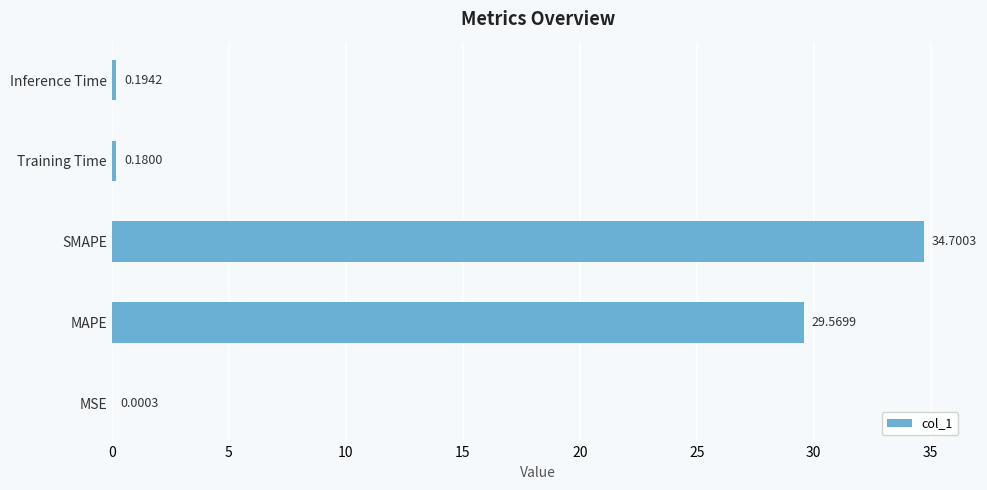

What is the change in value from MAPE to Inference Time?

-29.4